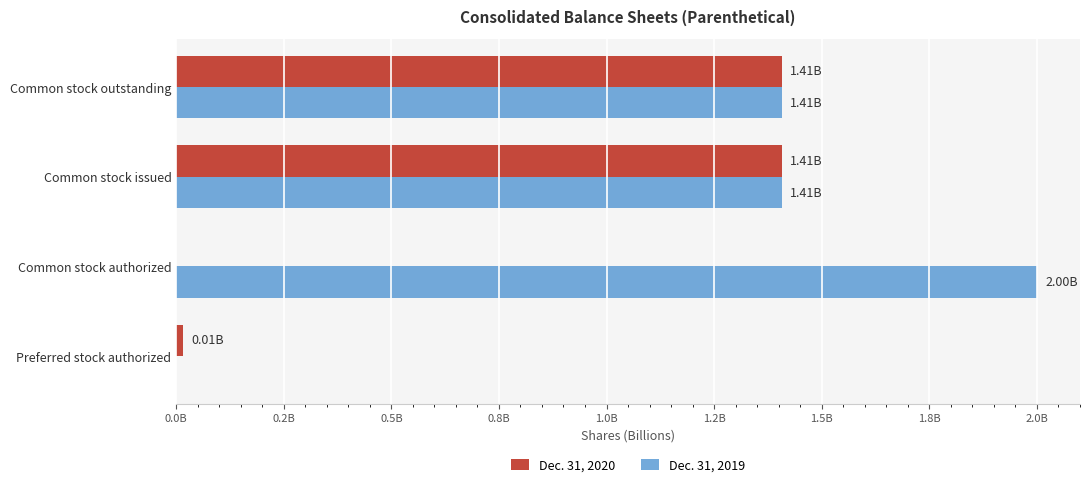

Which series has the widest spread of values?

Dec. 31, 2019